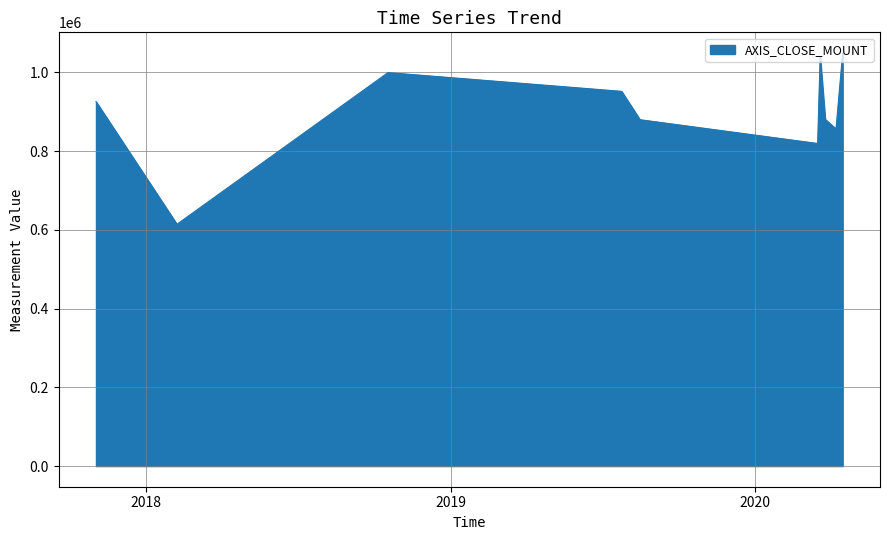

What is the greatest value displayed?

1049000